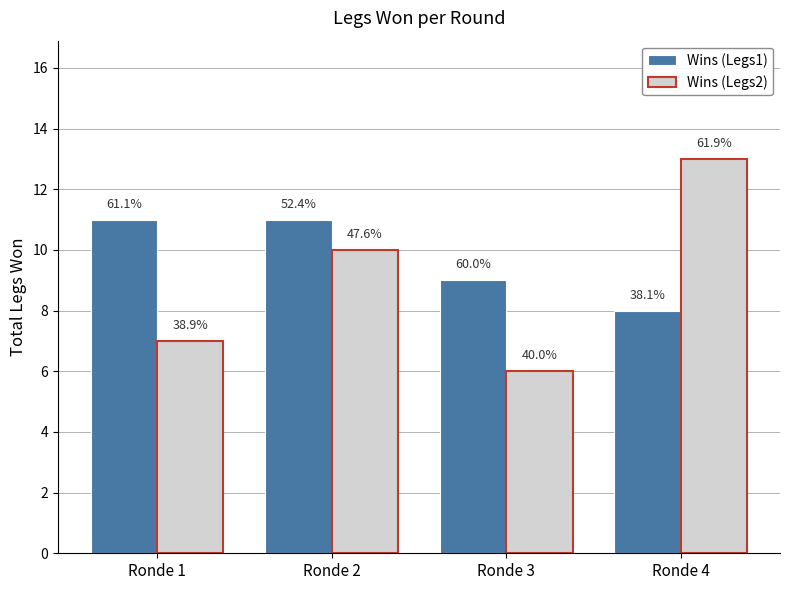

What is the sum of all Wins (Legs1) values?

39